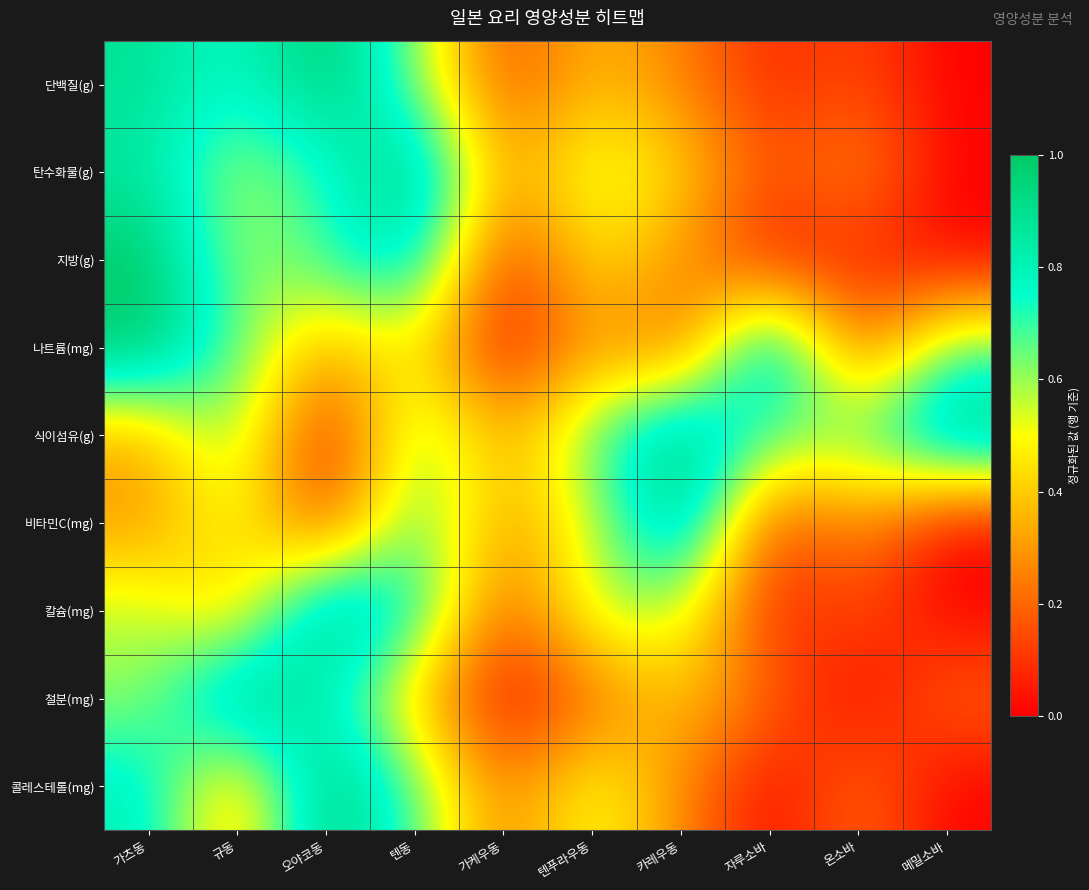

How many data points does each series have?

10